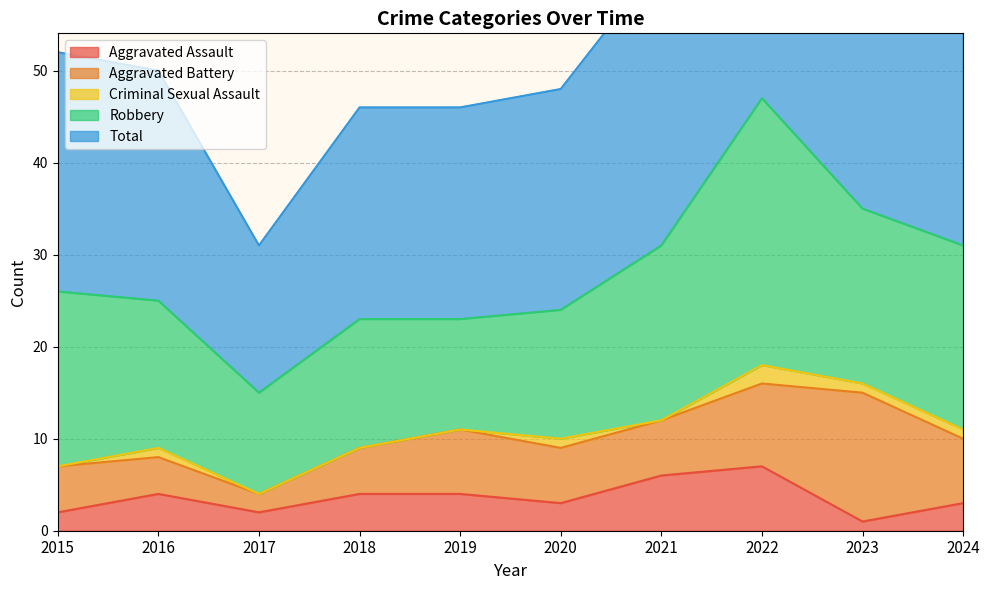

Between 2023 and 2021, which is larger?

2021